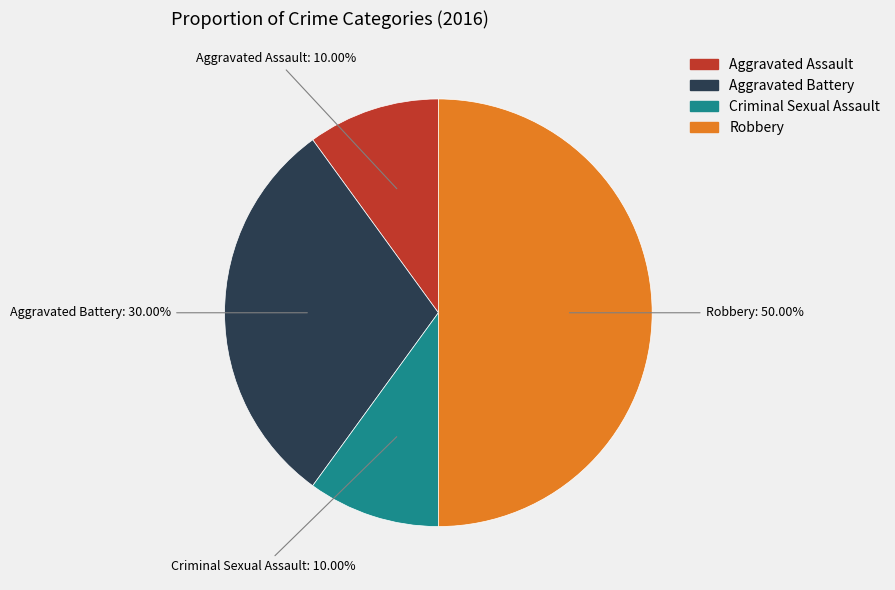

How many segments does this pie chart have?

4